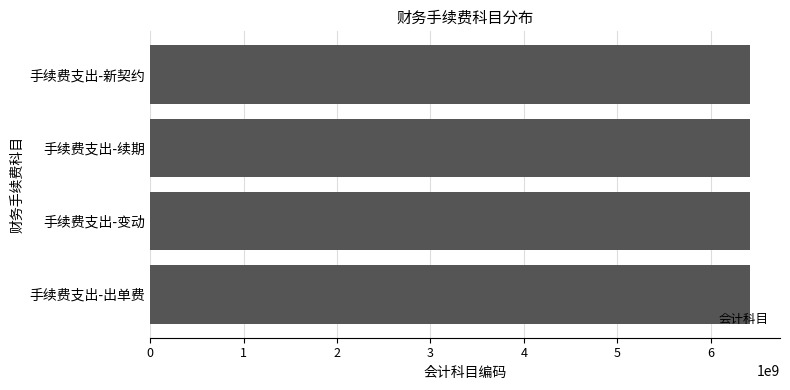

Count the number of categories in the chart.

4